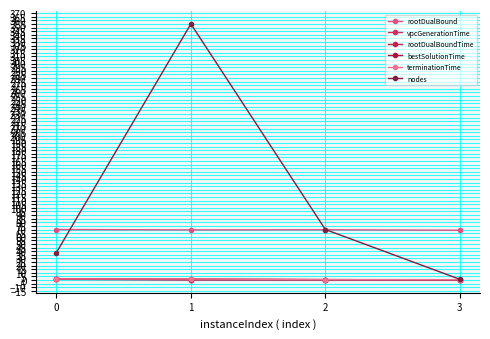

True or false: rootDualBound has a value of 19.7 at 0.

False